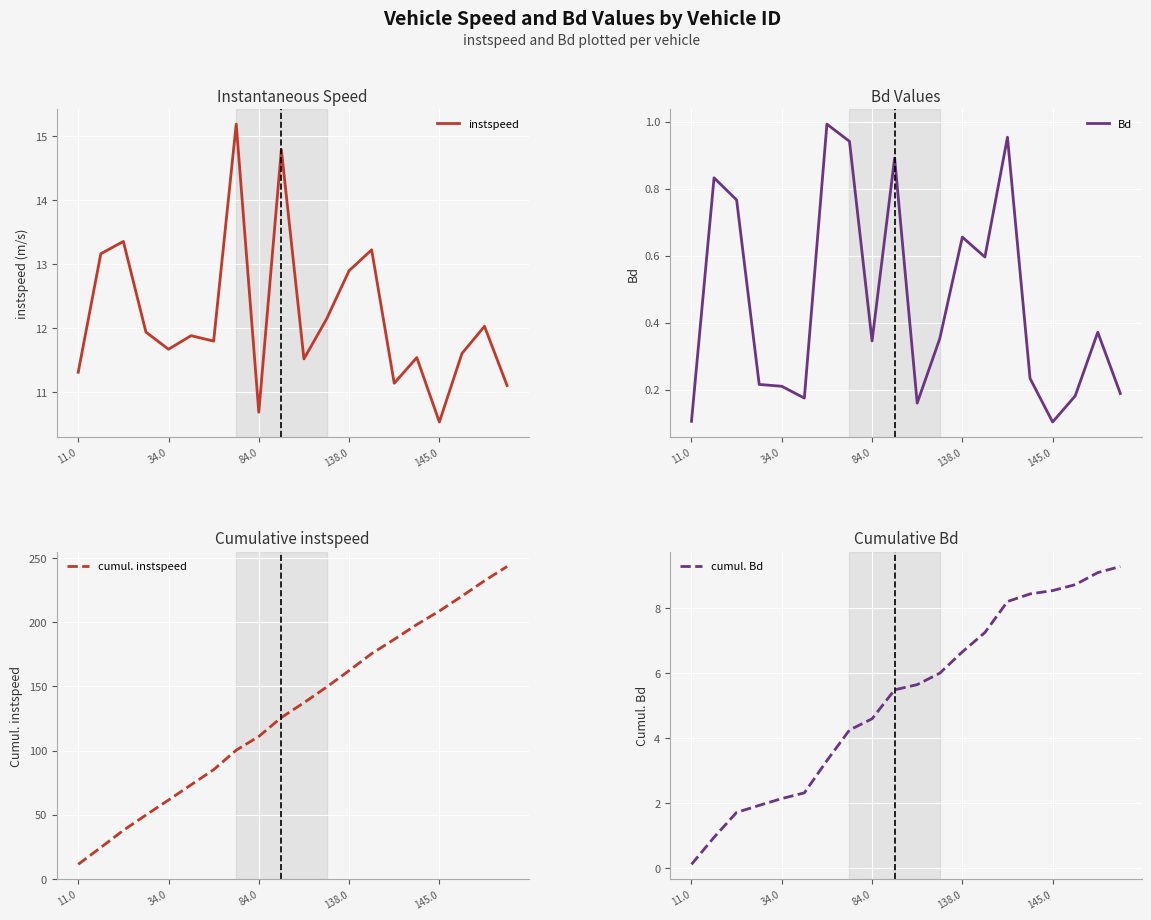

What is the difference between the instspeed values at 11 and 6?

0.3